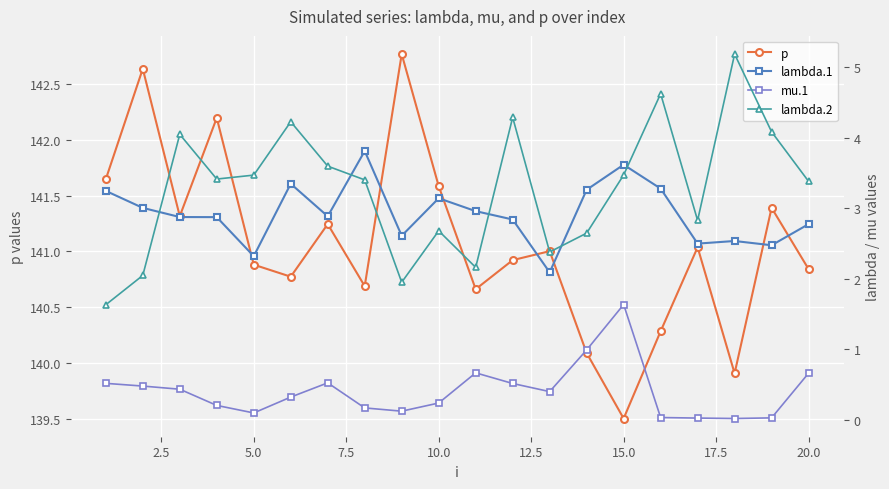

How many lines are shown in the chart?

4